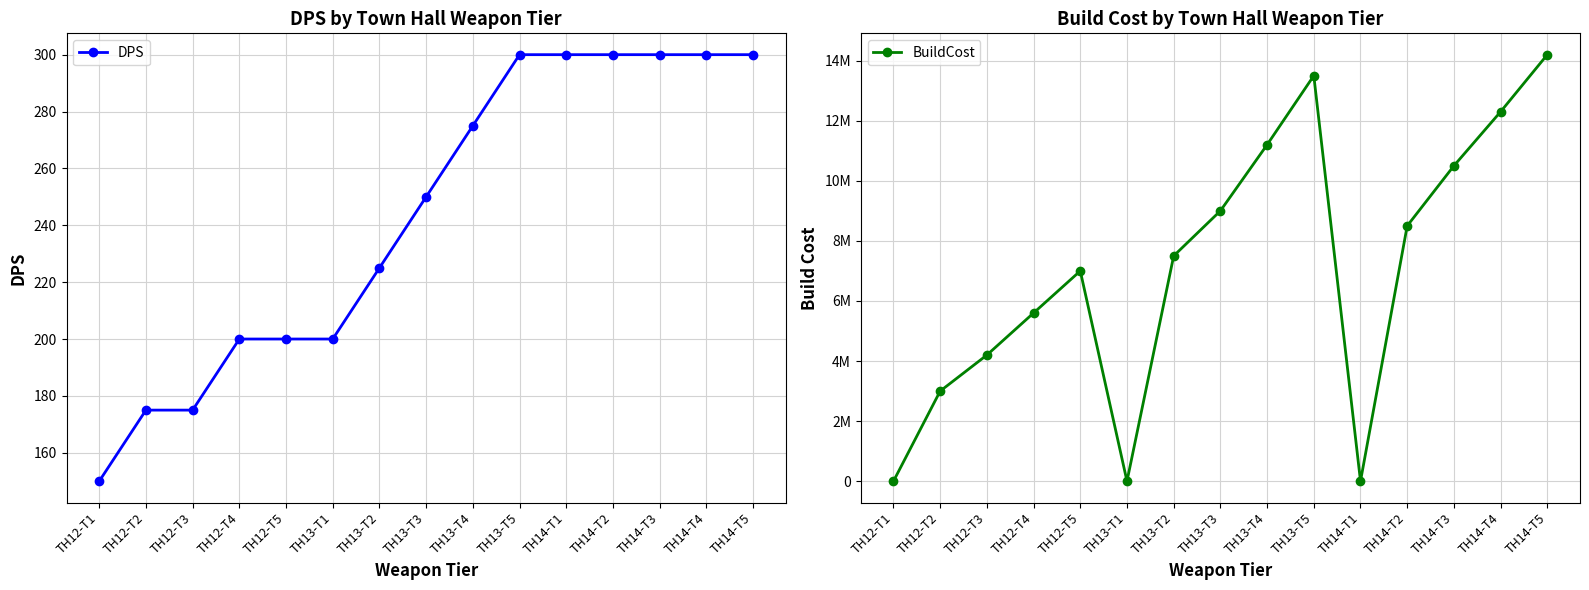

Reading right to left, transcribe all the data shown in this chart.

DPS: TH14-T5=300	TH14-T4=300	TH14-T3=300	TH14-T2=300	TH14-T1=300	TH13-T5=300	TH13-T4=275	TH13-T3=250	TH13-T2=225	TH13-T1=200	TH12-T5=200	TH12-T4=200	TH12-T3=175	TH12-T2=175	TH12-T1=150
BuildCost: TH14-T5=14200000	TH14-T4=12300000	TH14-T3=10500000	TH14-T2=8500000	TH14-T1=0	TH13-T5=13500000	TH13-T4=11200000	TH13-T3=9000000	TH13-T2=7500000	TH13-T1=0	TH12-T5=7000000	TH12-T4=5600000	TH12-T3=4200000	TH12-T2=3000000	TH12-T1=0